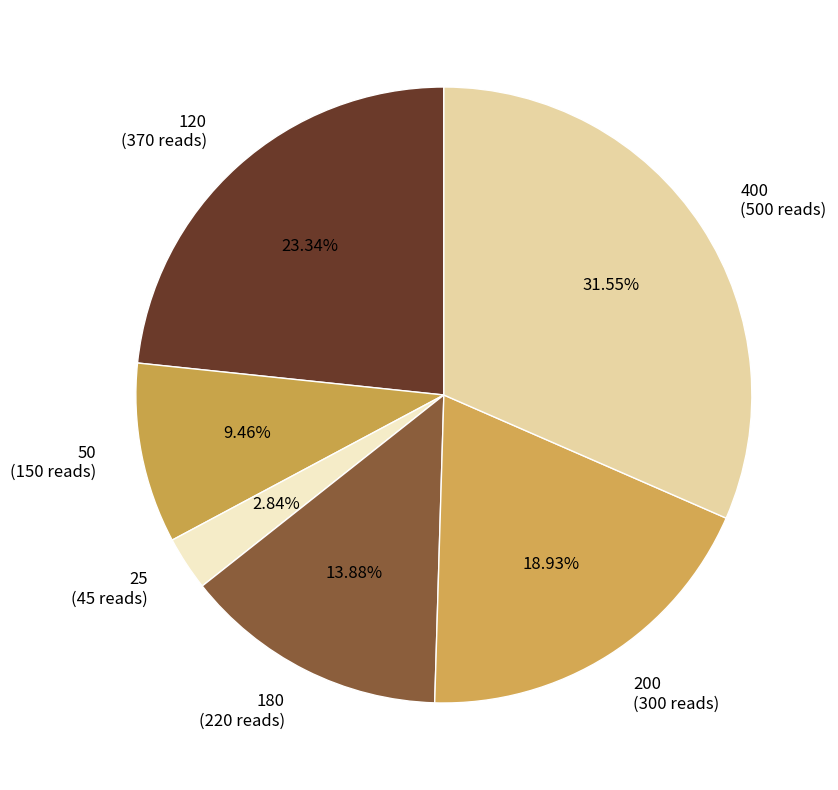

Approximately how many times larger is the value at 200 compared to 400?

0.6